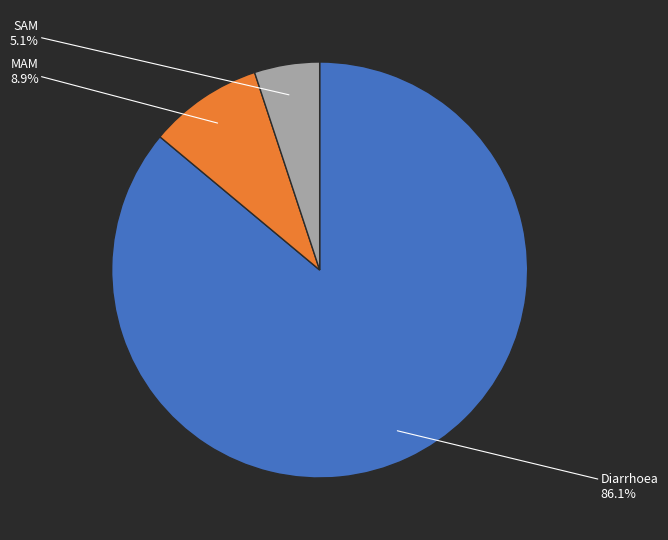

Is there any slice that represents more than half of the pie?

Yes